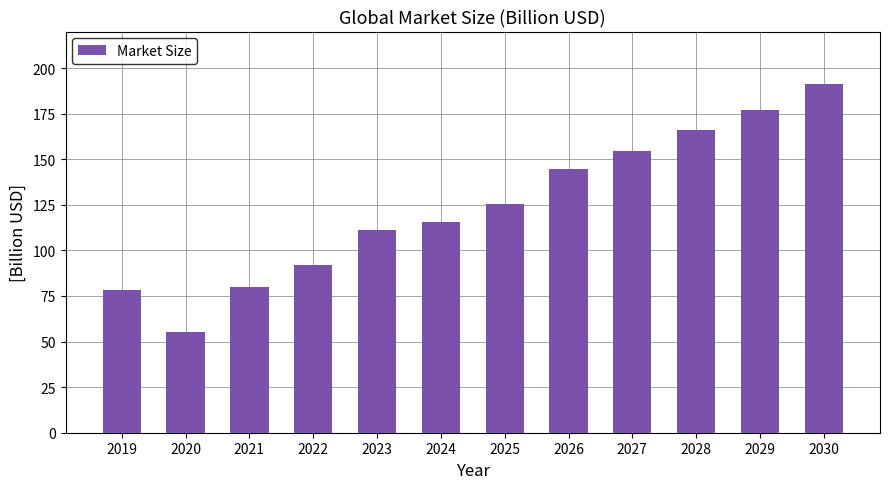

Where is the data nearest to the value 122?

2025